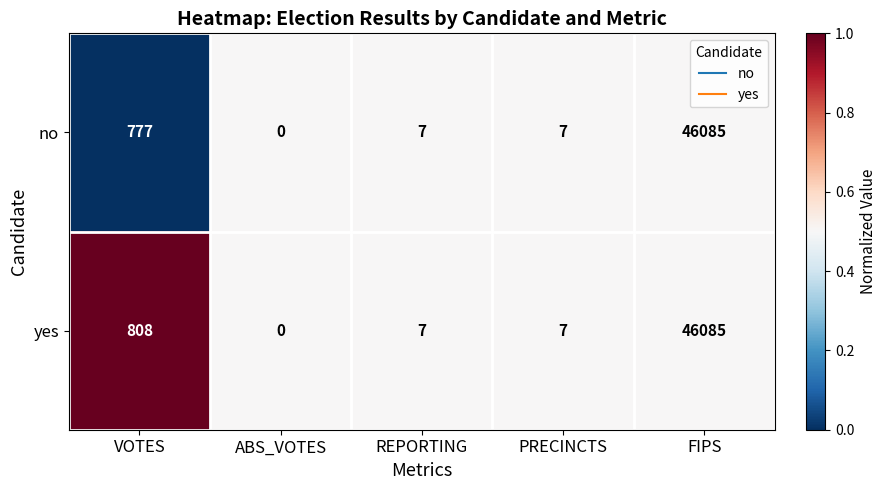

Rank the series by their average value, from highest to lowest.

yes, no